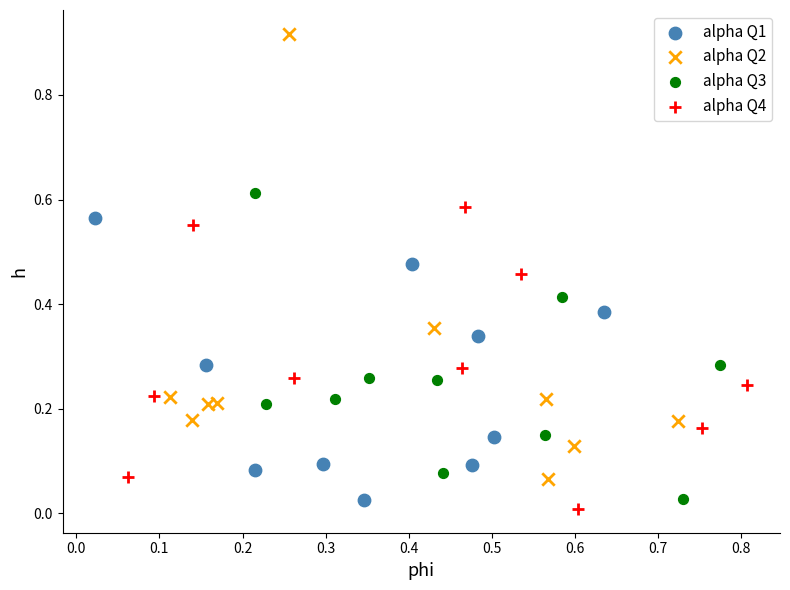

Which series has the widest spread of Y values?

alpha Q2